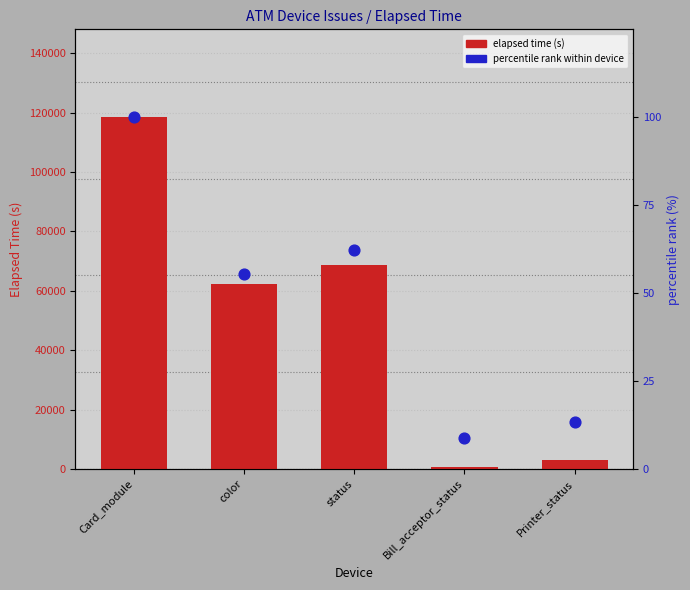

Is the value of percentile rank within device at Card_module greater than the value of elapsed time (s) at Bill_acceptor_status?

No